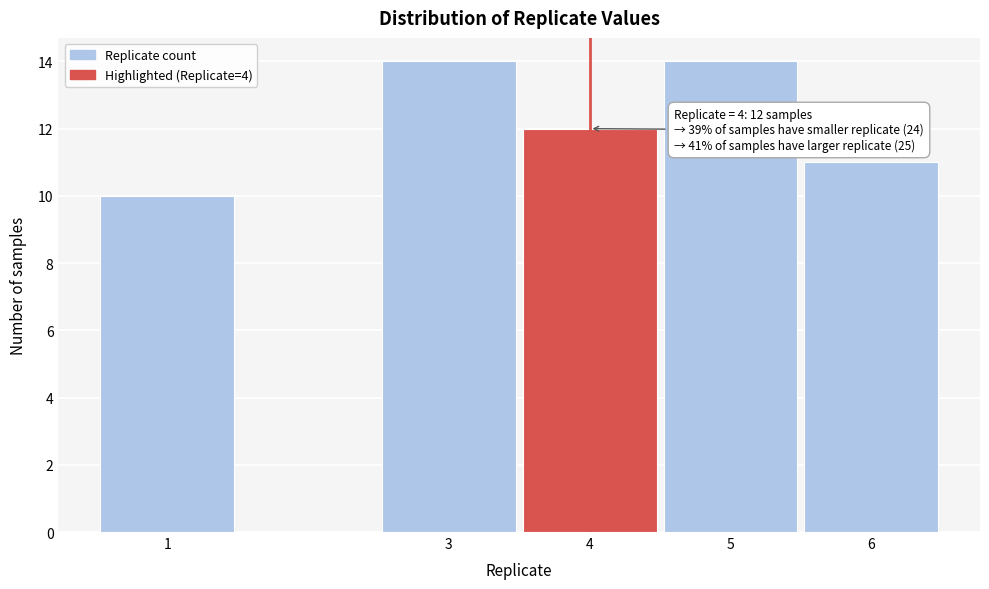

Reading left to right, extract all data points from this chart.

10	14	12	14	11